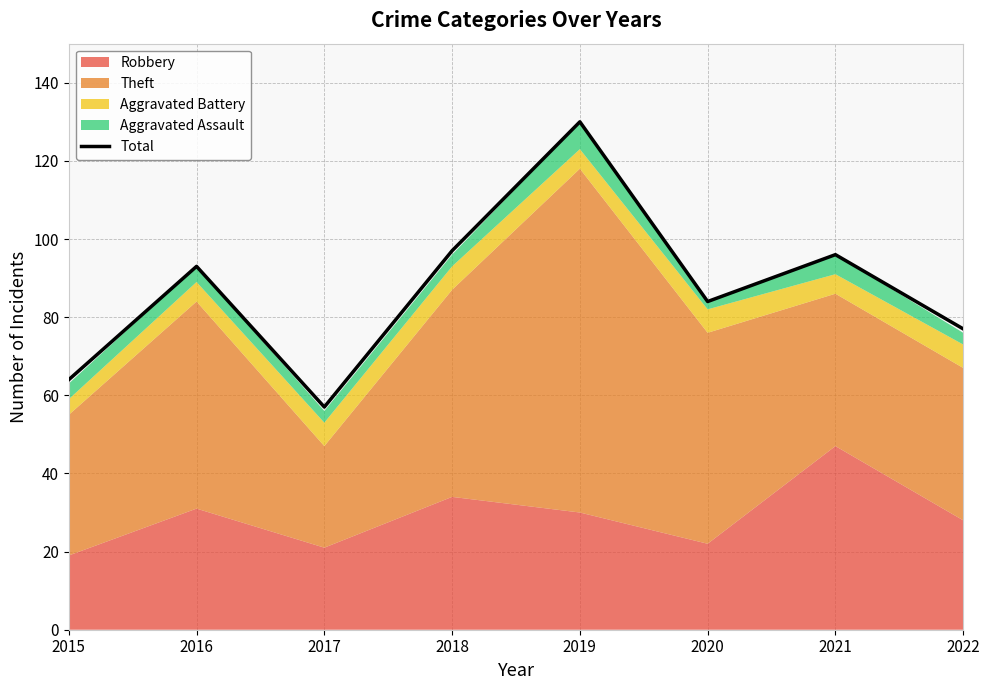

The value at 2015 is 64. True or false?

True